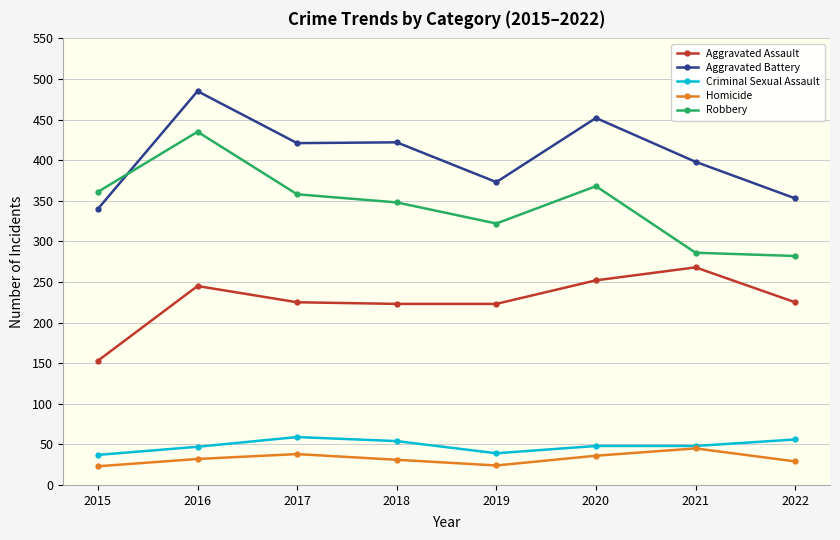

What is the difference between the highest and lowest values at 2020?

416